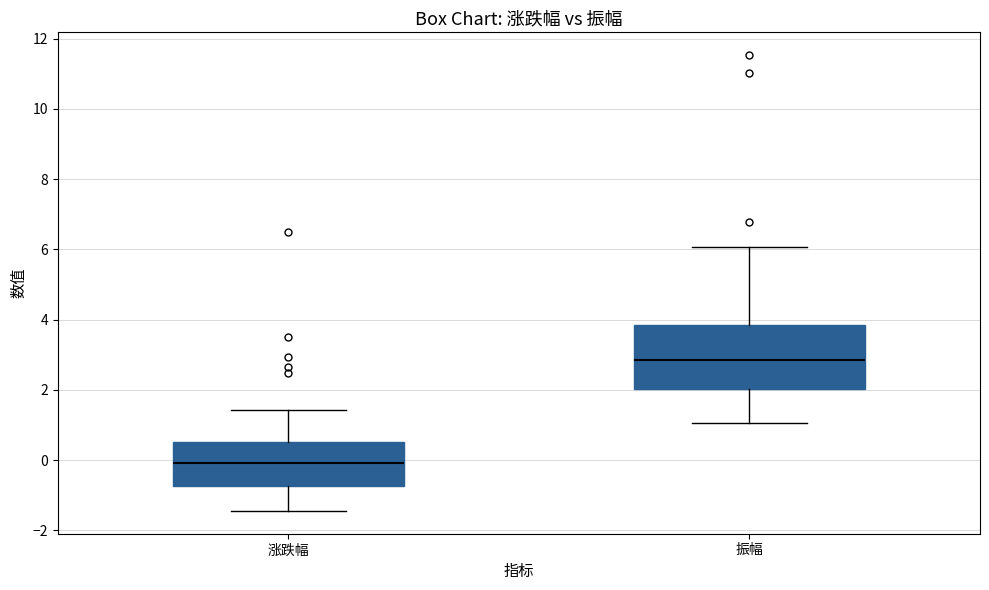

Reading left to right, transcribe this box plot: for each box, give where its median line is, the range the box spans, and where its two whiskers end, as read against the y-axis. The values are not printed on the chart, so give them approximately, as read against the axis.

涨跌幅: median 0.0, box -0.8 to 0.6, whiskers -1.4 to 1.4
振幅: median 2.8, box 2.0 to 3.8, whiskers 1.0 to 6.0